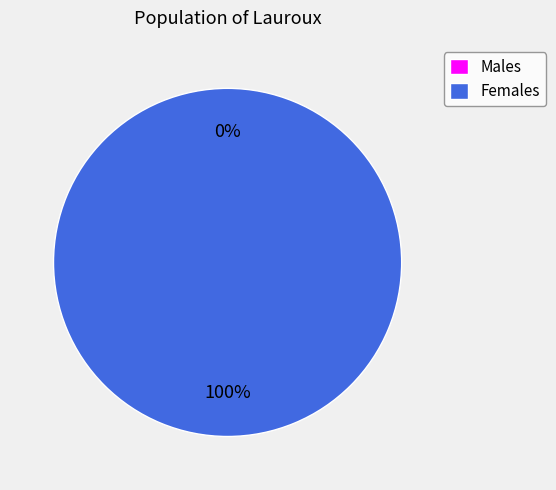

How much of the chart is everything except 1510255041?

100.0%